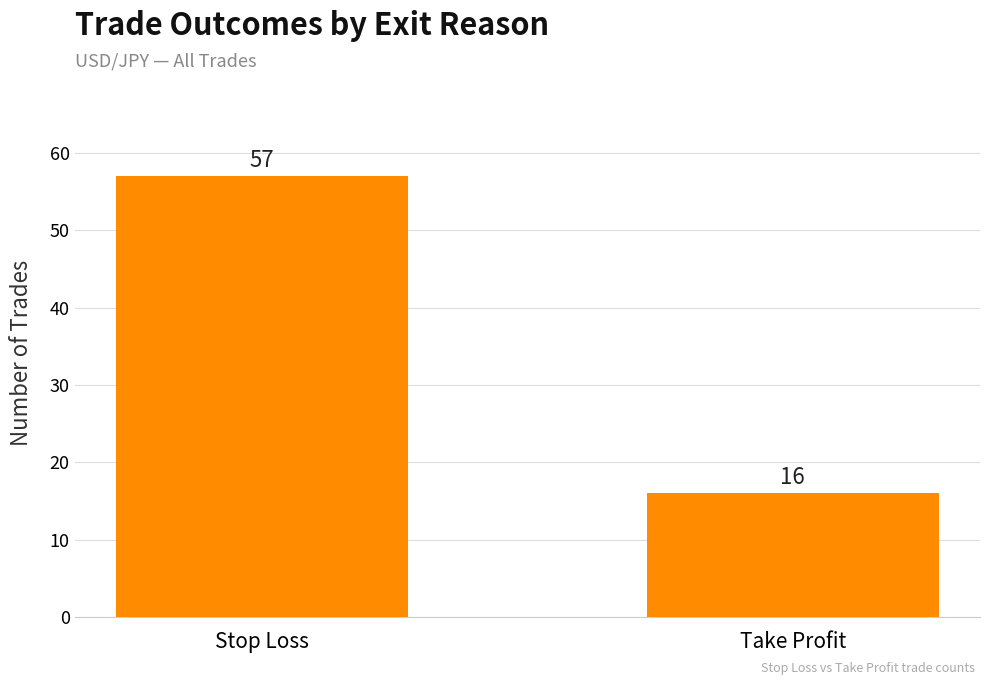

What is the minimum value shown in the chart?

16